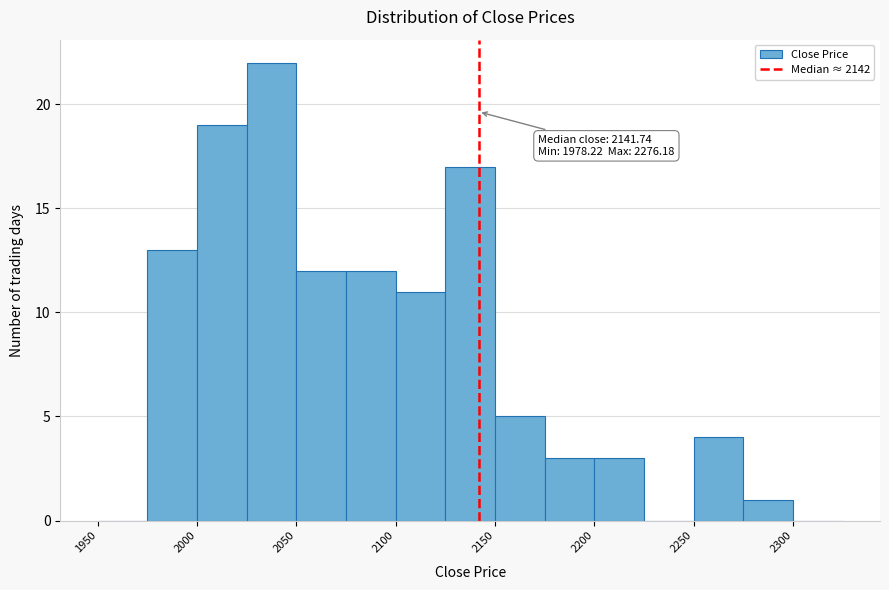

Which range on the x-axis has the tallest bar?

2025 to 2050